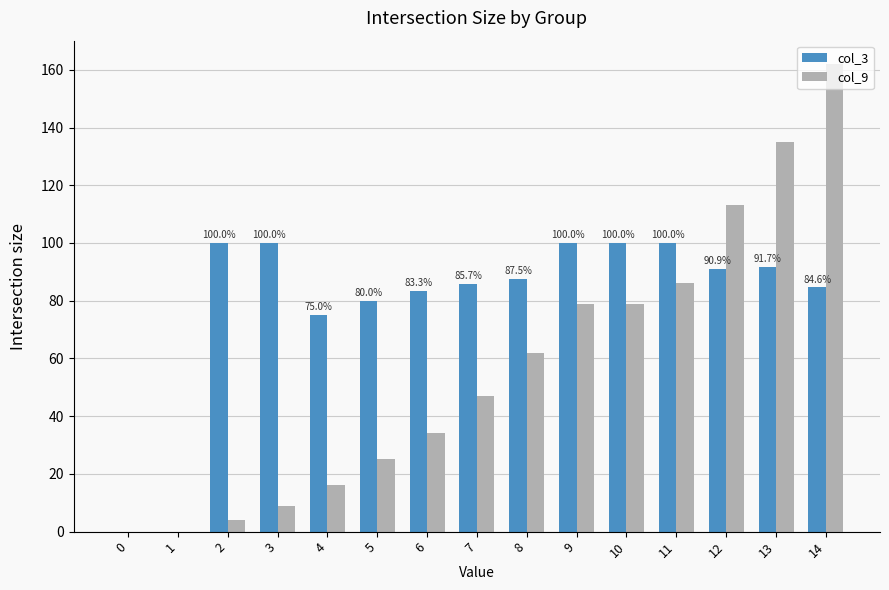

How many groups of bars are there?

15